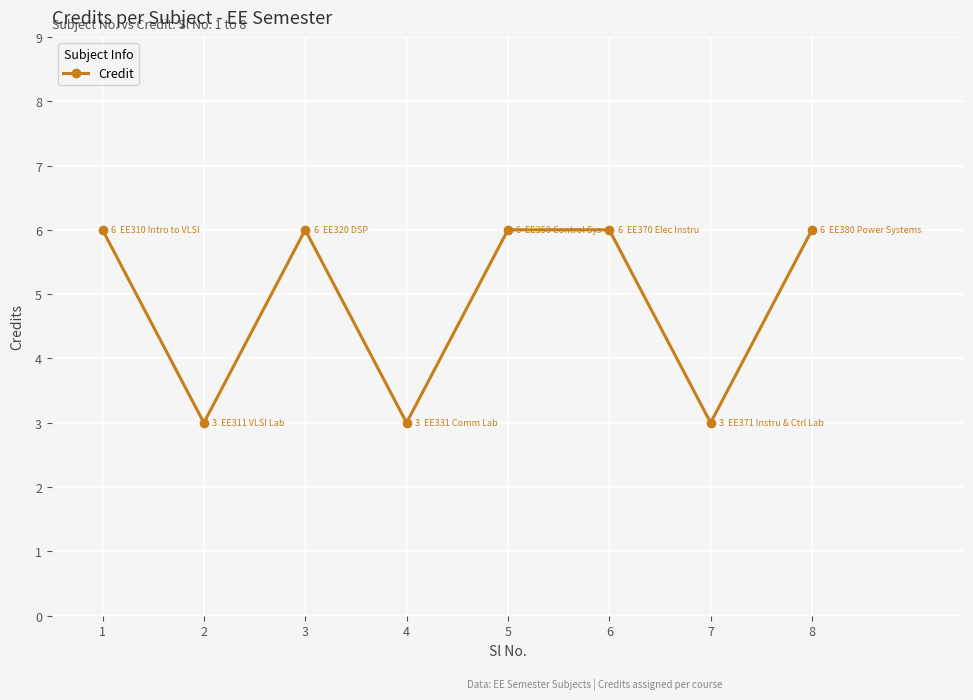

How many lines are shown in the chart?

1